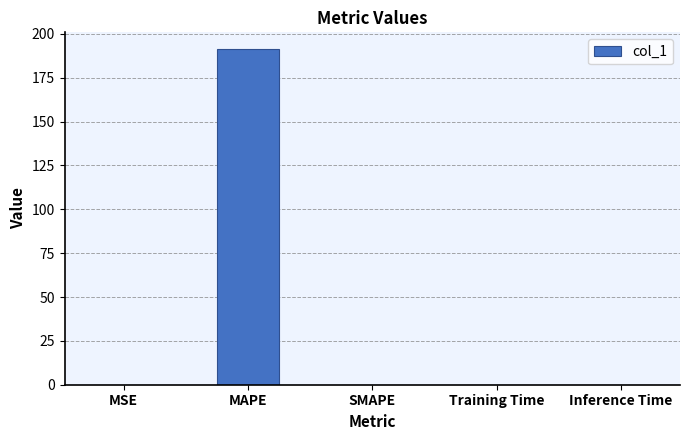

The chart shows a value of -119.2 at SMAPE. True or false?

False